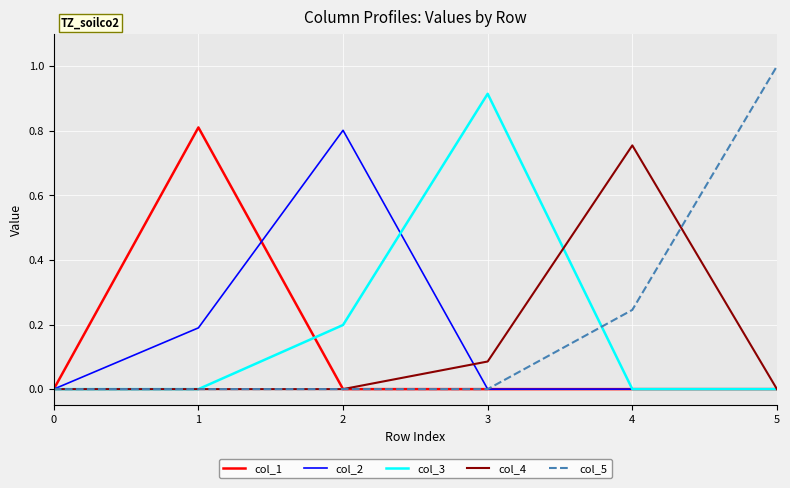

What is the total value across all series at 1?

1.0